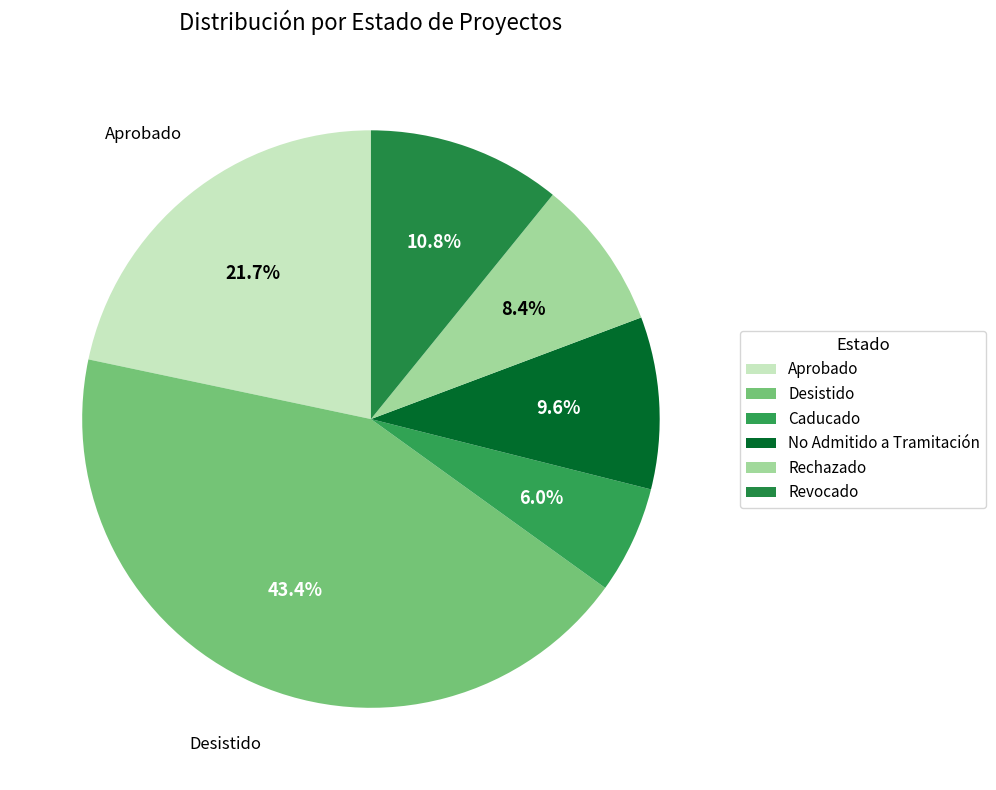

What is the ratio of the value at Rechazado to the value at Caducado?

1.4